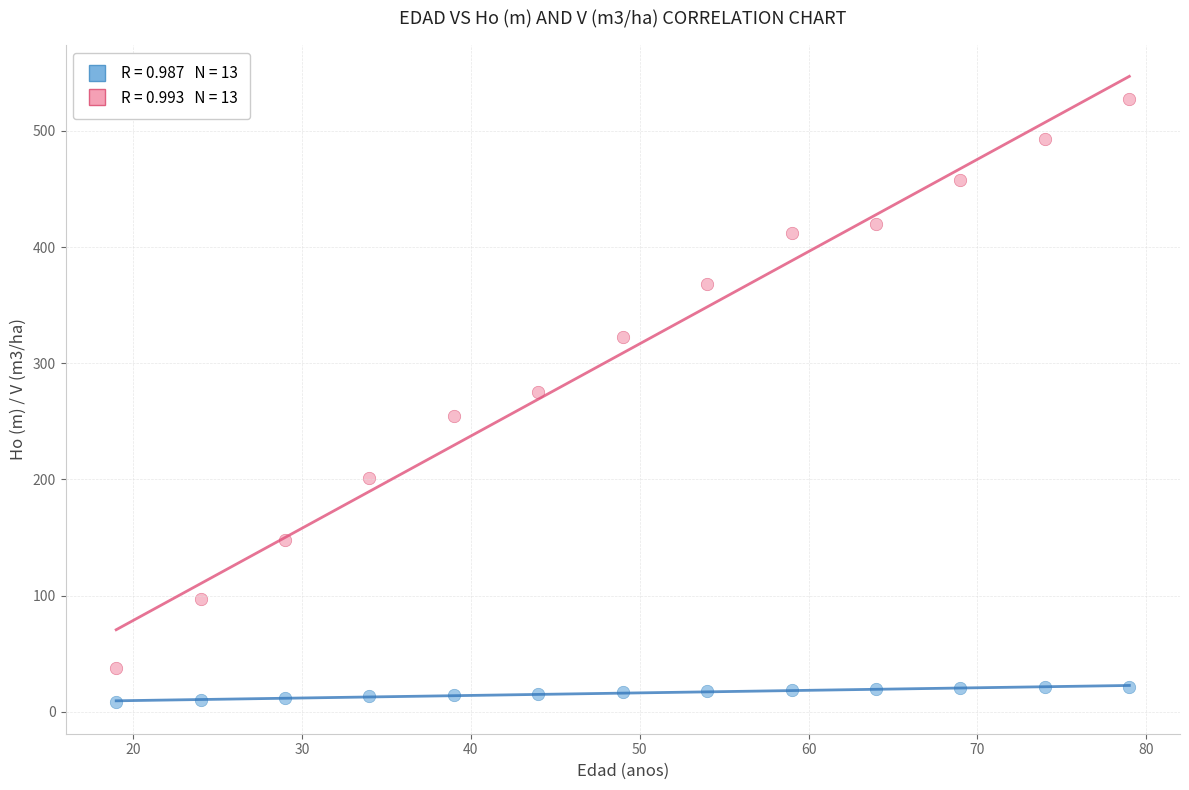

Across all data points, what is the range of Y values (max minus min)?

519.0